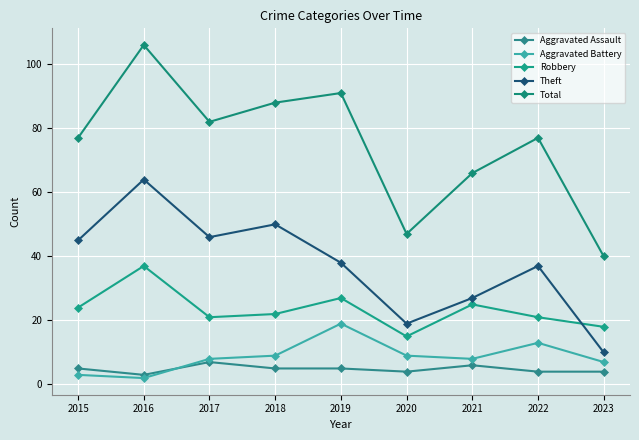

In Theft, how many points are higher than both neighbors (excluding endpoints)?

3